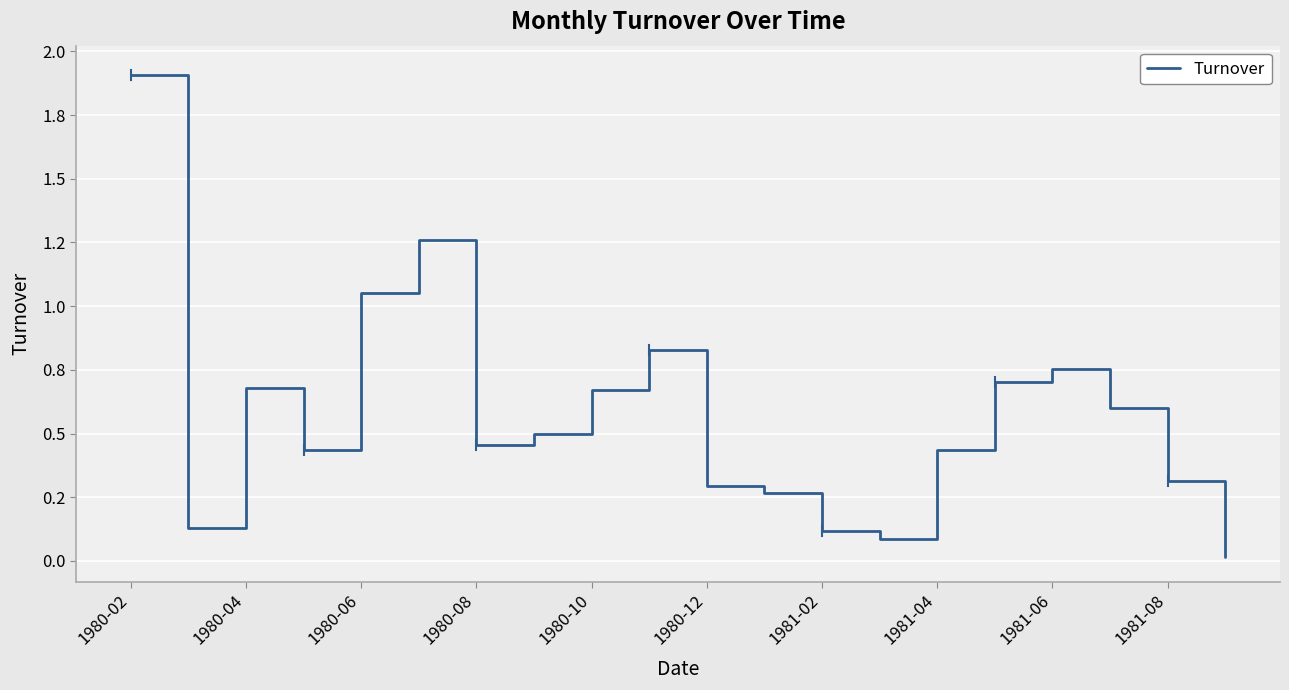

What is the greatest value displayed?

1.9